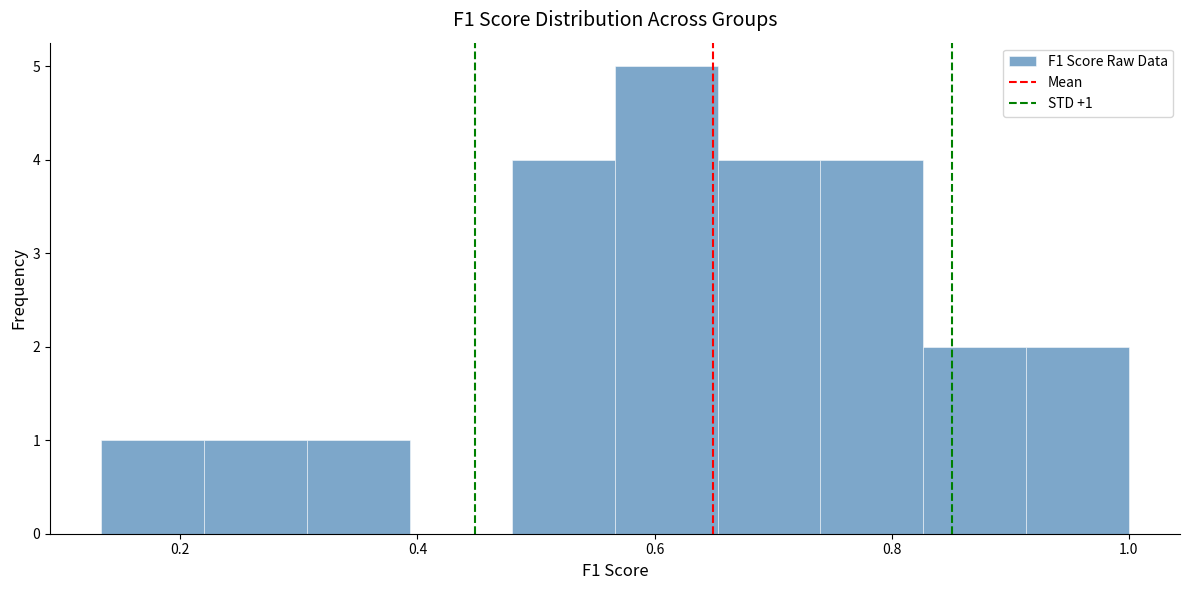

Over which range of the x-axis is the bar tallest?

0.56 to 0.66